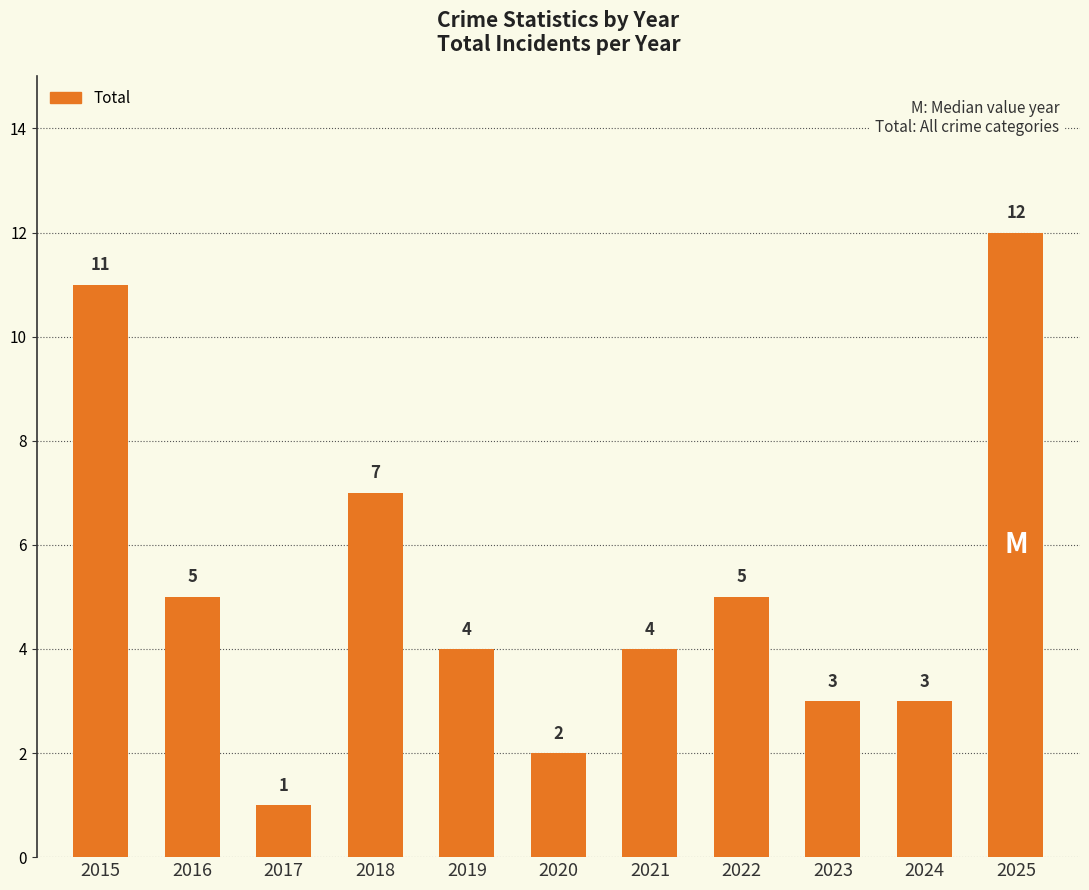

What is the change in value from 2018 to 2023?

-4